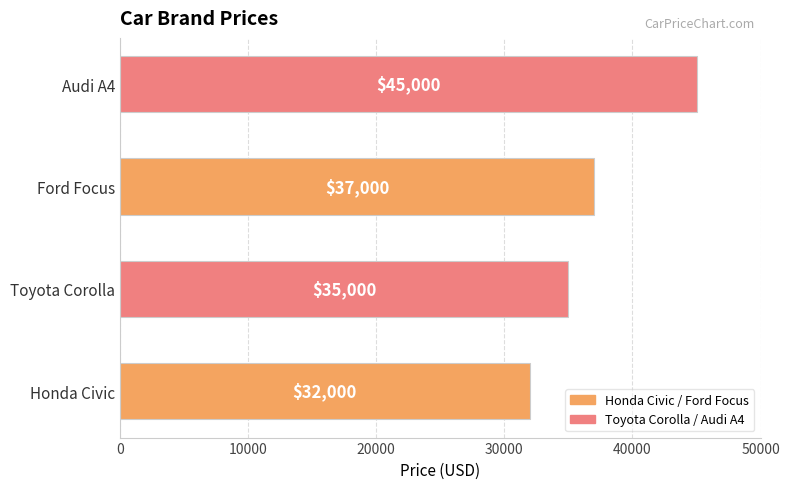

Count the number of categories in the chart.

4